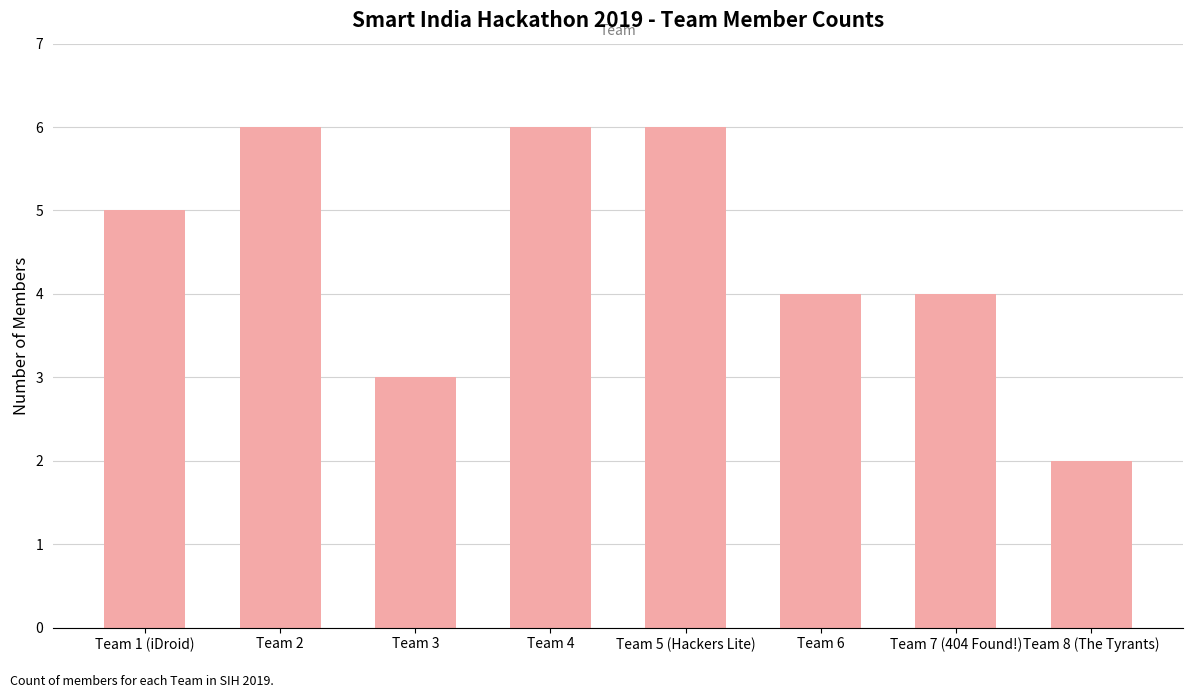

The chart shows a value of 4 at Team 7 (404 Found!). True or false?

True